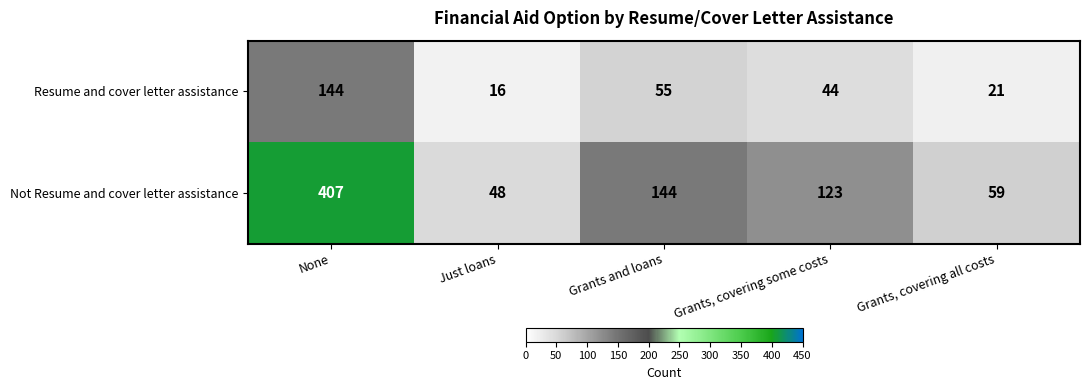

What is the total value across all series at Grants and loans?

199